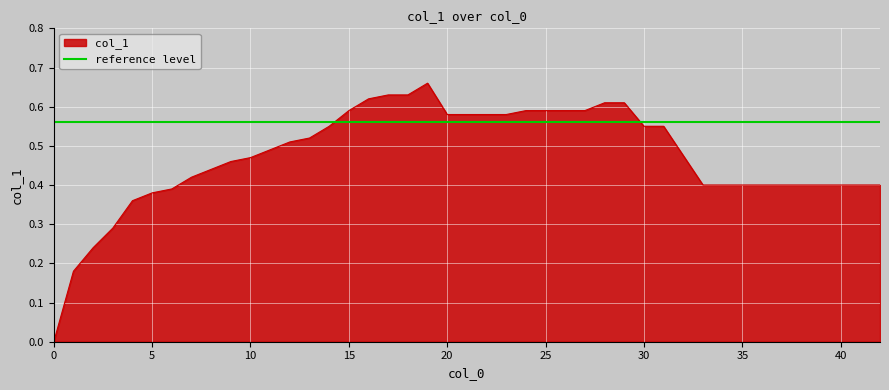

Reading left to right, list all the values displayed in this chart.

0=0.0	1=0.2	2=0.2	3=0.3	4=0.4	5=0.4	6=0.4	7=0.4	8=0.4	9=0.5	10=0.5	11=0.5	12=0.5	13=0.5	14=0.6	15=0.6	16=0.6	17=0.6	18=0.6	19=0.7	20=0.6	21=0.6	22=0.6	23=0.6	24=0.6	25=0.6	26=0.6	27=0.6	28=0.6	29=0.6	30=0.6	31=0.6	33=0.4	34=0.4	35=0.4	37=0.4	39=0.4	40=0.4	41=0.4	42=0.4